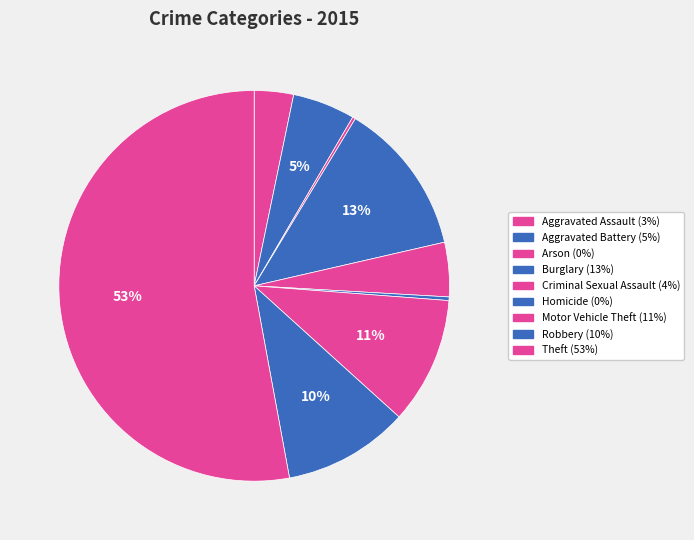

To the nearest percent, what percentage of the pie is Criminal Sexual Assault?

4%